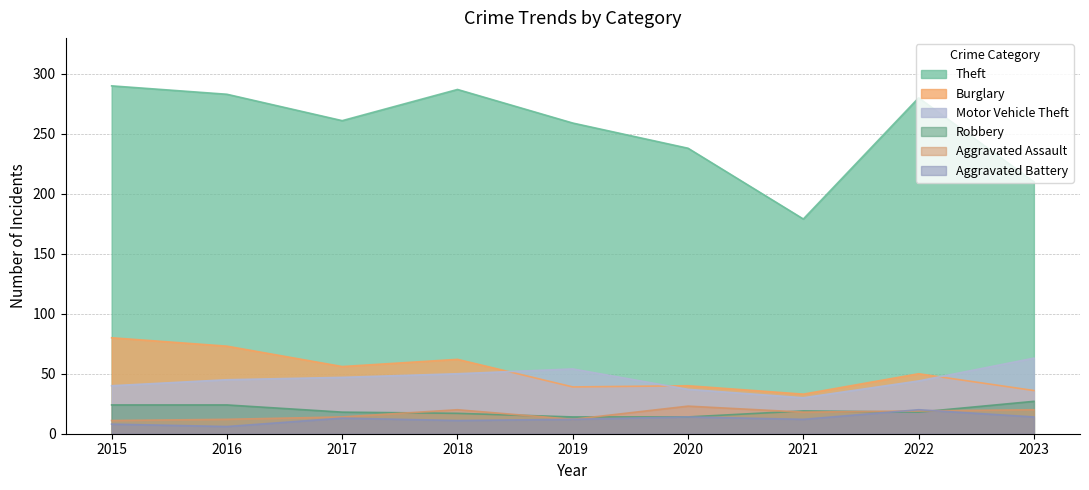

Is it true that Aggravated Battery equals 14 at 2020?

True